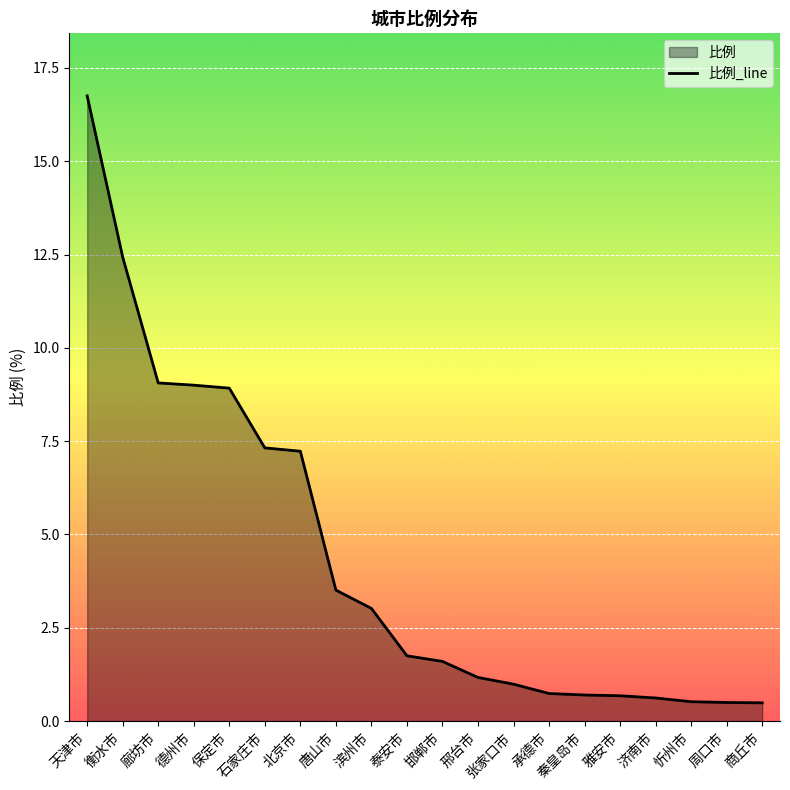

What is the difference between the maximum and minimum values?

16.3